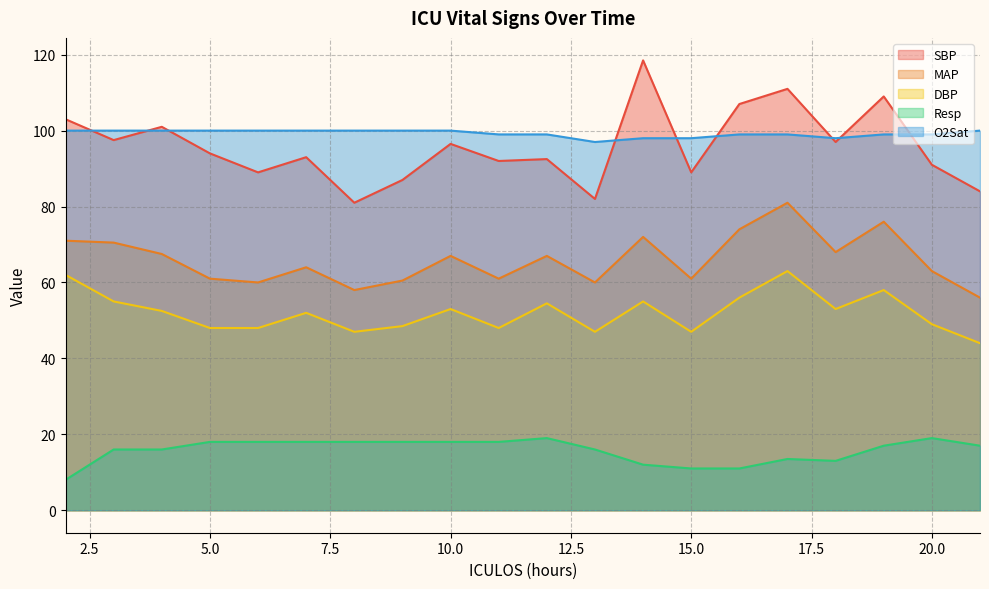

What is the difference between the maximum and minimum values in the DBP series?

19.0